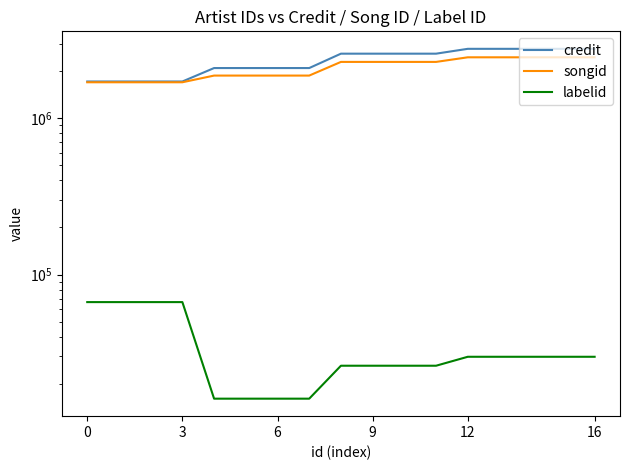

What is the lowest value of the credit series?

1716673